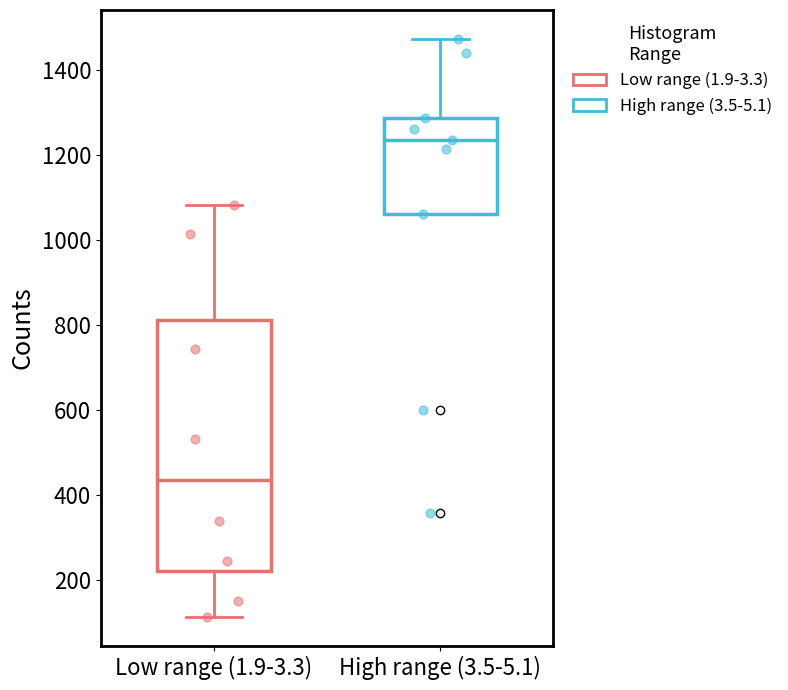

Which box is the tallest, from its lower edge to its upper edge?

Low range (1.9-3.3)